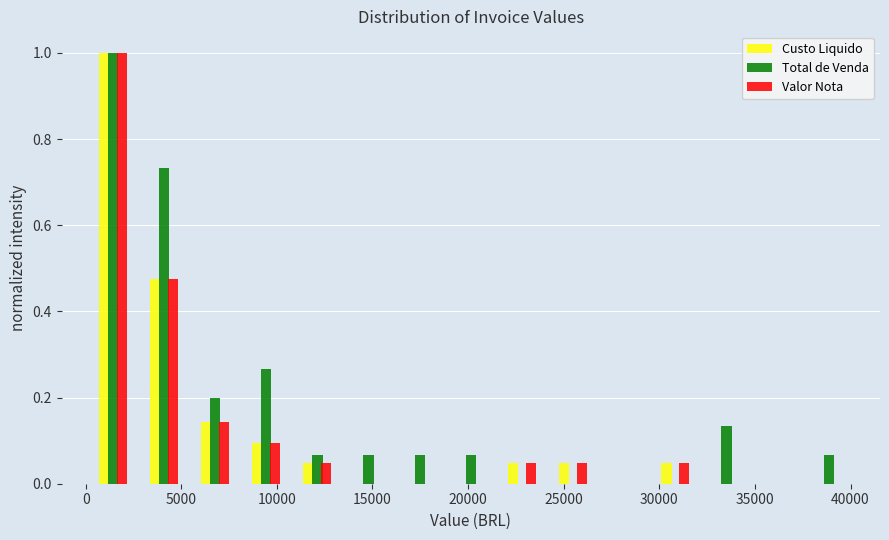

Reading left to right, list every range on the x-axis with the height of the bar of each series over it. Neither the bar edges nor the heights are printed on the chart, so give them approximately, as read against the axes.

0 to 3000: Custo Liquido=1.00	Total de Venda=1.00	Valor Nota=1.00
3000 to 5500: Custo Liquido=0.48	Total de Venda=0.74	Valor Nota=0.48
5500 to 8000: Custo Liquido=0.14	Total de Venda=0.20	Valor Nota=0.14
8000 to 11000: Custo Liquido=0.10	Total de Venda=0.26	Valor Nota=0.10
11000 to 13500: Custo Liquido=0.04	Total de Venda=0.06	Valor Nota=0.04
13500 to 16000: Custo Liquido=0	Total de Venda=0.06	Valor Nota=0
16000 to 19000: Custo Liquido=0	Total de Venda=0.06	Valor Nota=0
19000 to 21500: Custo Liquido=0	Total de Venda=0.06	Valor Nota=0
21500 to 24000: Custo Liquido=0.04	Total de Venda=0	Valor Nota=0.04
24000 to 27000: Custo Liquido=0.04	Total de Venda=0	Valor Nota=0.04
27000 to 29500: Custo Liquido=0	Total de Venda=0	Valor Nota=0
29500 to 32000: Custo Liquido=0.04	Total de Venda=0	Valor Nota=0.04
32000 to 35000: Custo Liquido=0	Total de Venda=0.14	Valor Nota=0
35000 to 37500: Custo Liquido=0	Total de Venda=0	Valor Nota=0
37500 to 40000: Custo Liquido=0	Total de Venda=0.06	Valor Nota=0